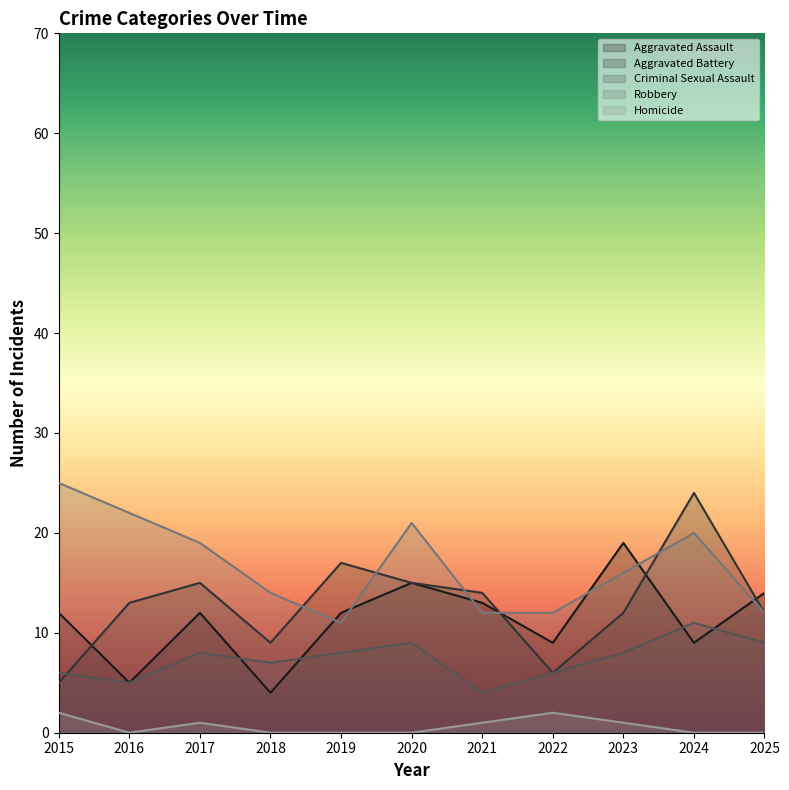

The Homicide series shows 1 at 2015. True or false?

False